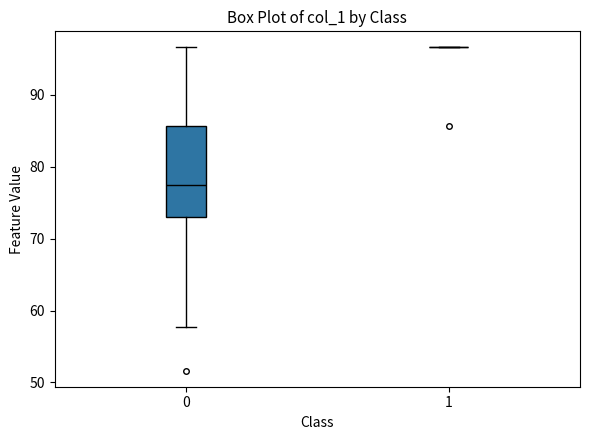

Reading left to right, transcribe this box plot: for each box, give where its median line is, the range the box spans, and where its two whiskers end, as read against the y-axis. The values are not printed on the chart, so give them approximately, as read against the axis.

0: median 77, box 73 to 86, whiskers 58 to 97
1: box collapsed to a line at 97, whiskers 97 to 97